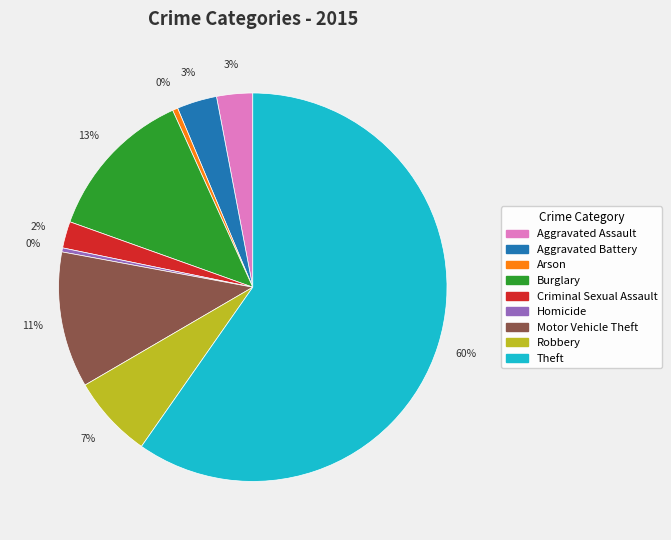

How many segments does this pie chart have?

9